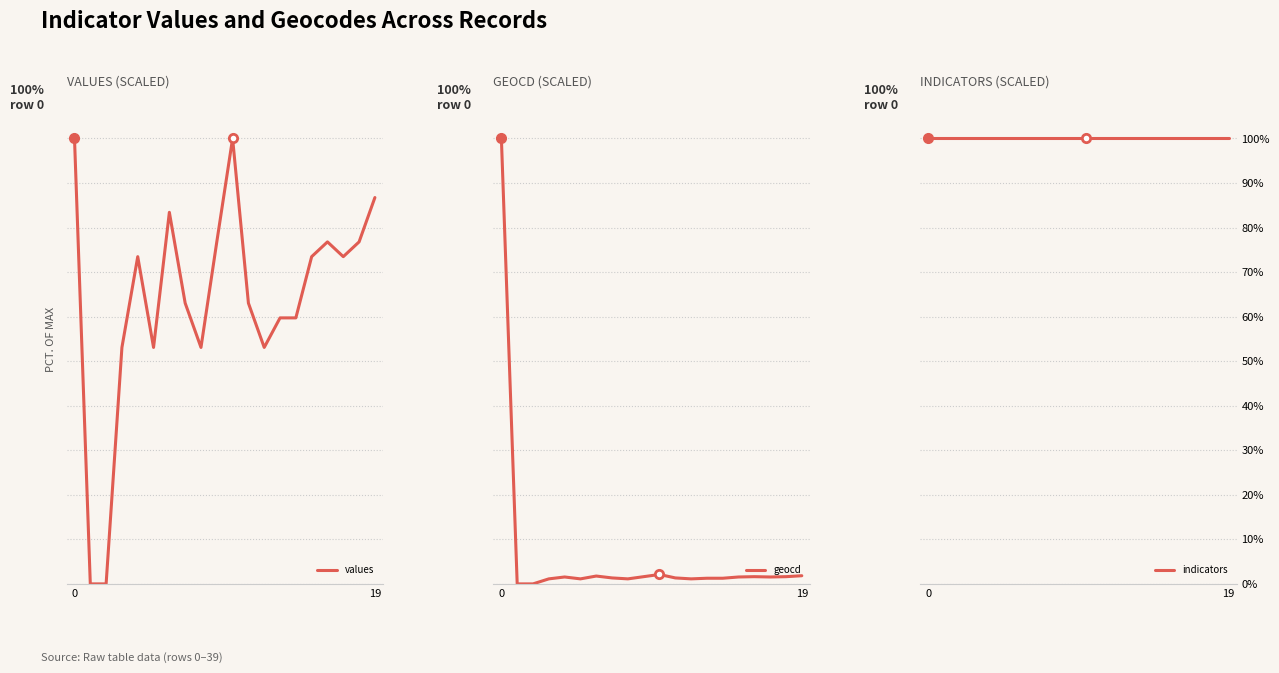

What is the value of the indicators point at the 9th from the left?

100.0